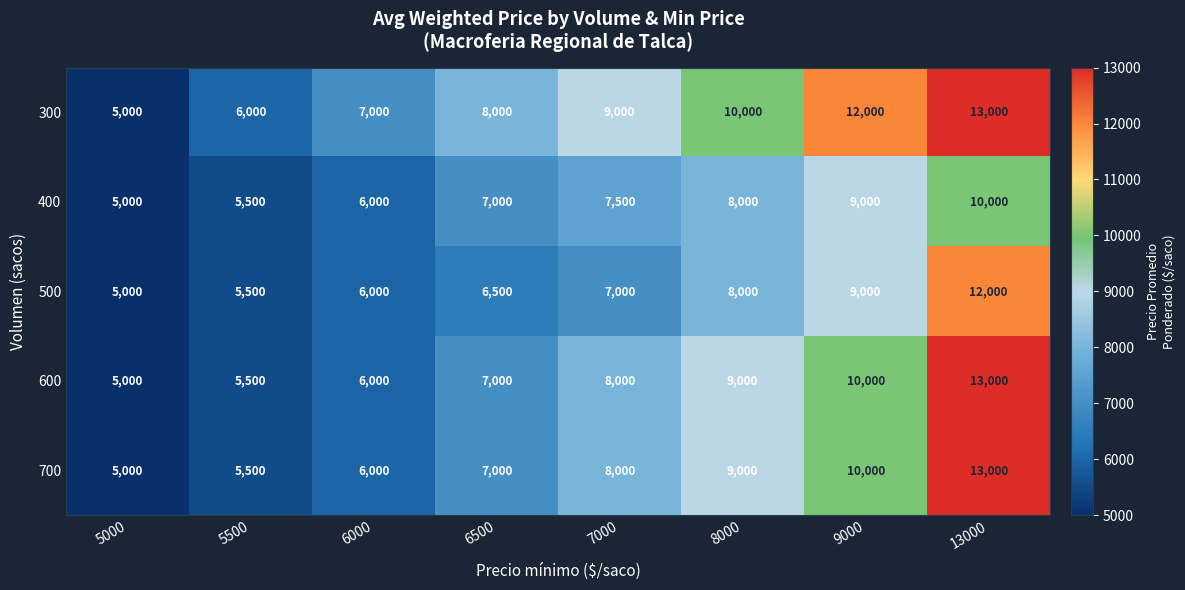

At how many categories does at least one series exceed 7301?

5